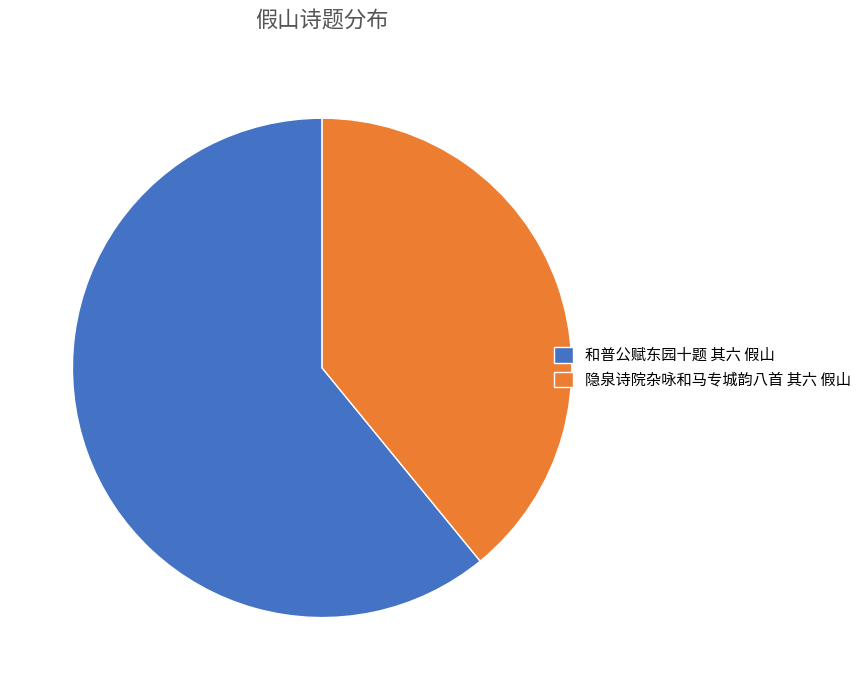

Which category has the smallest portion of the pie?

隐泉诗院杂咏和马专城韵八首 其六 假山